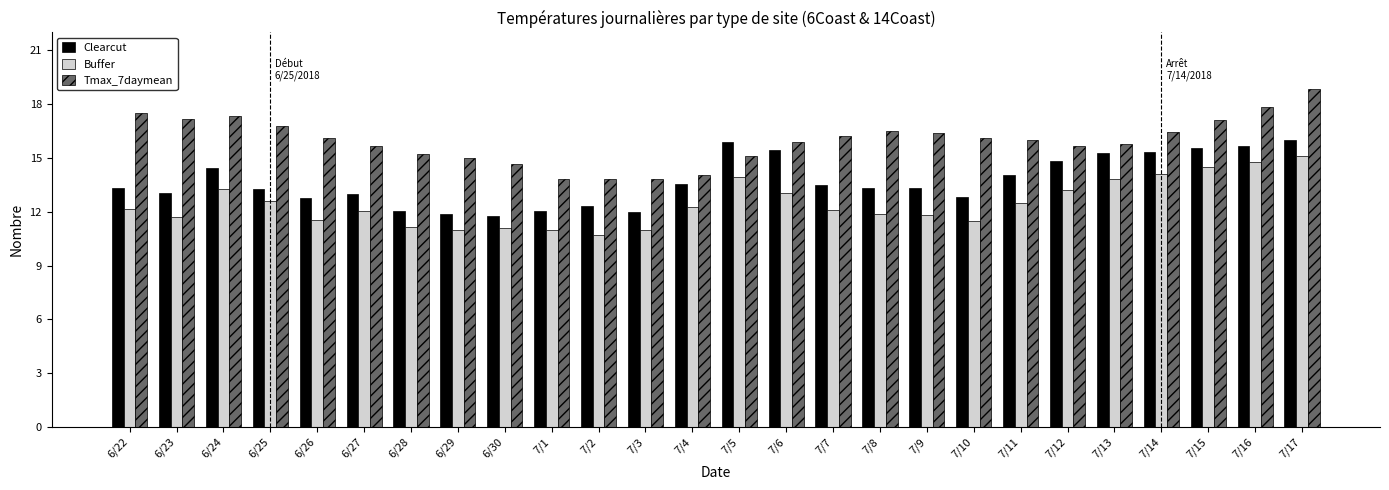

The value of Tmax_7daymean at 6/26 is 7.3. True or false?

False